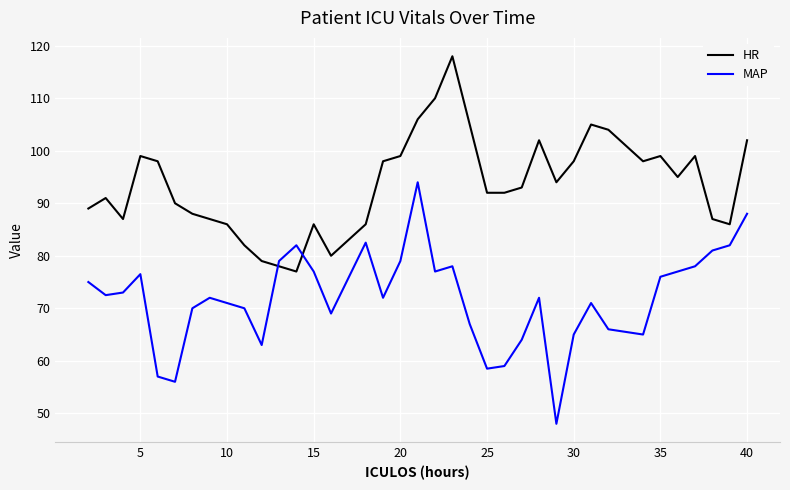

List the series in order of their overall mean, highest first.

HR, MAP